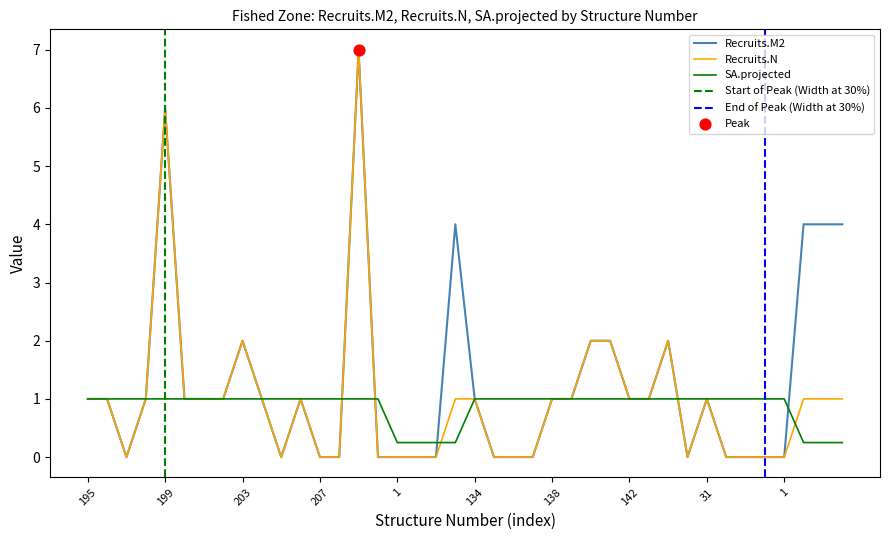

What is the total value across all series at 141?

5.0